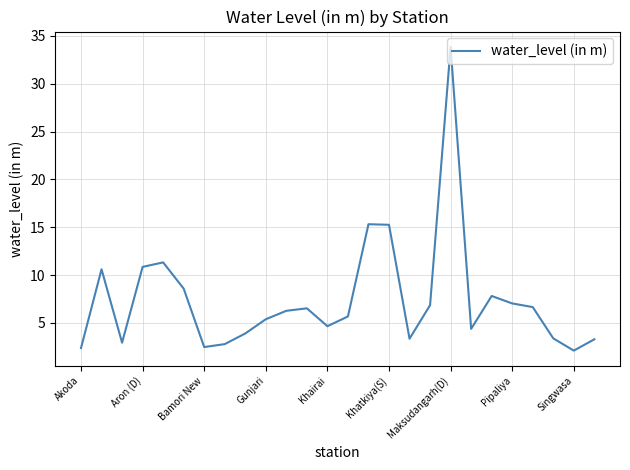

What is the maximum value shown in the chart?

33.9